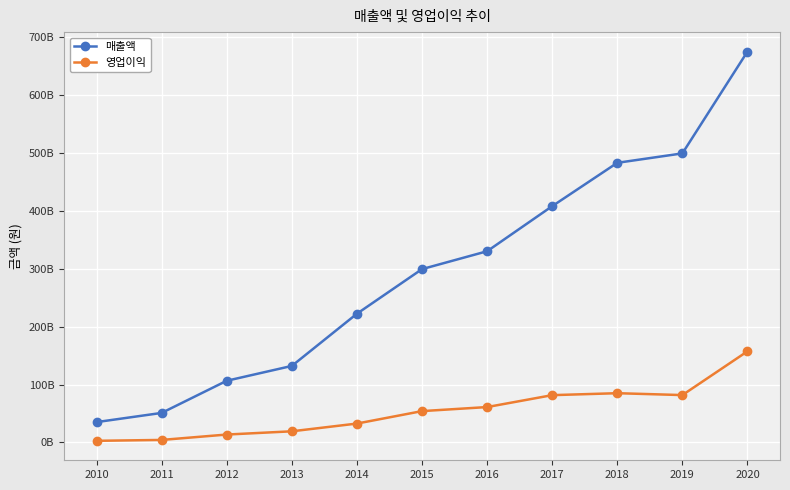

What is the total value across all series at 2013?

151549767947